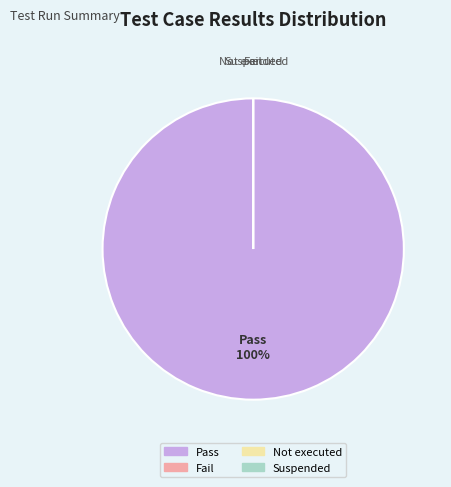

How many segments does this pie chart have?

4